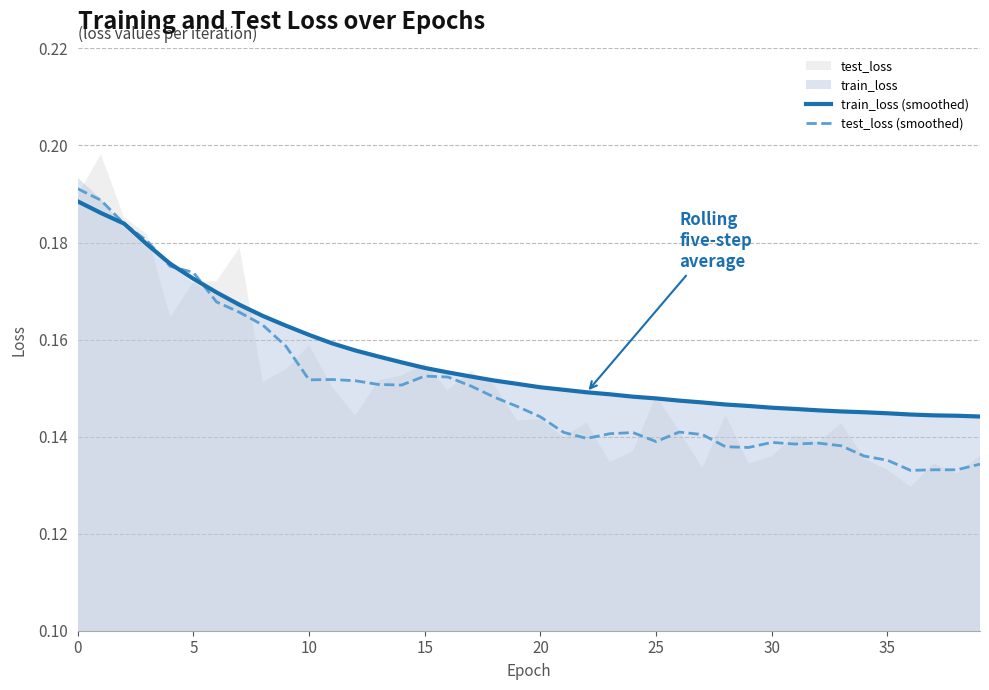

What is the label of the 32nd point from the left?

31